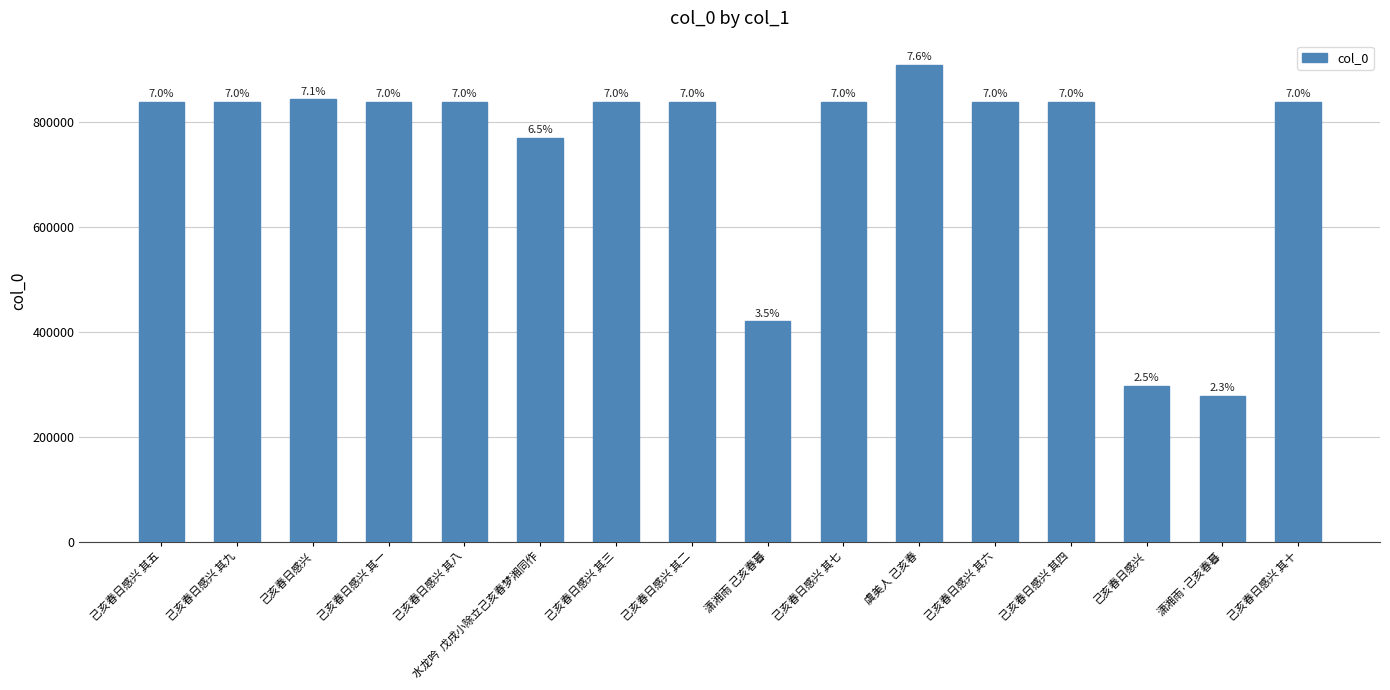

Does the chart contain any negative values?

No